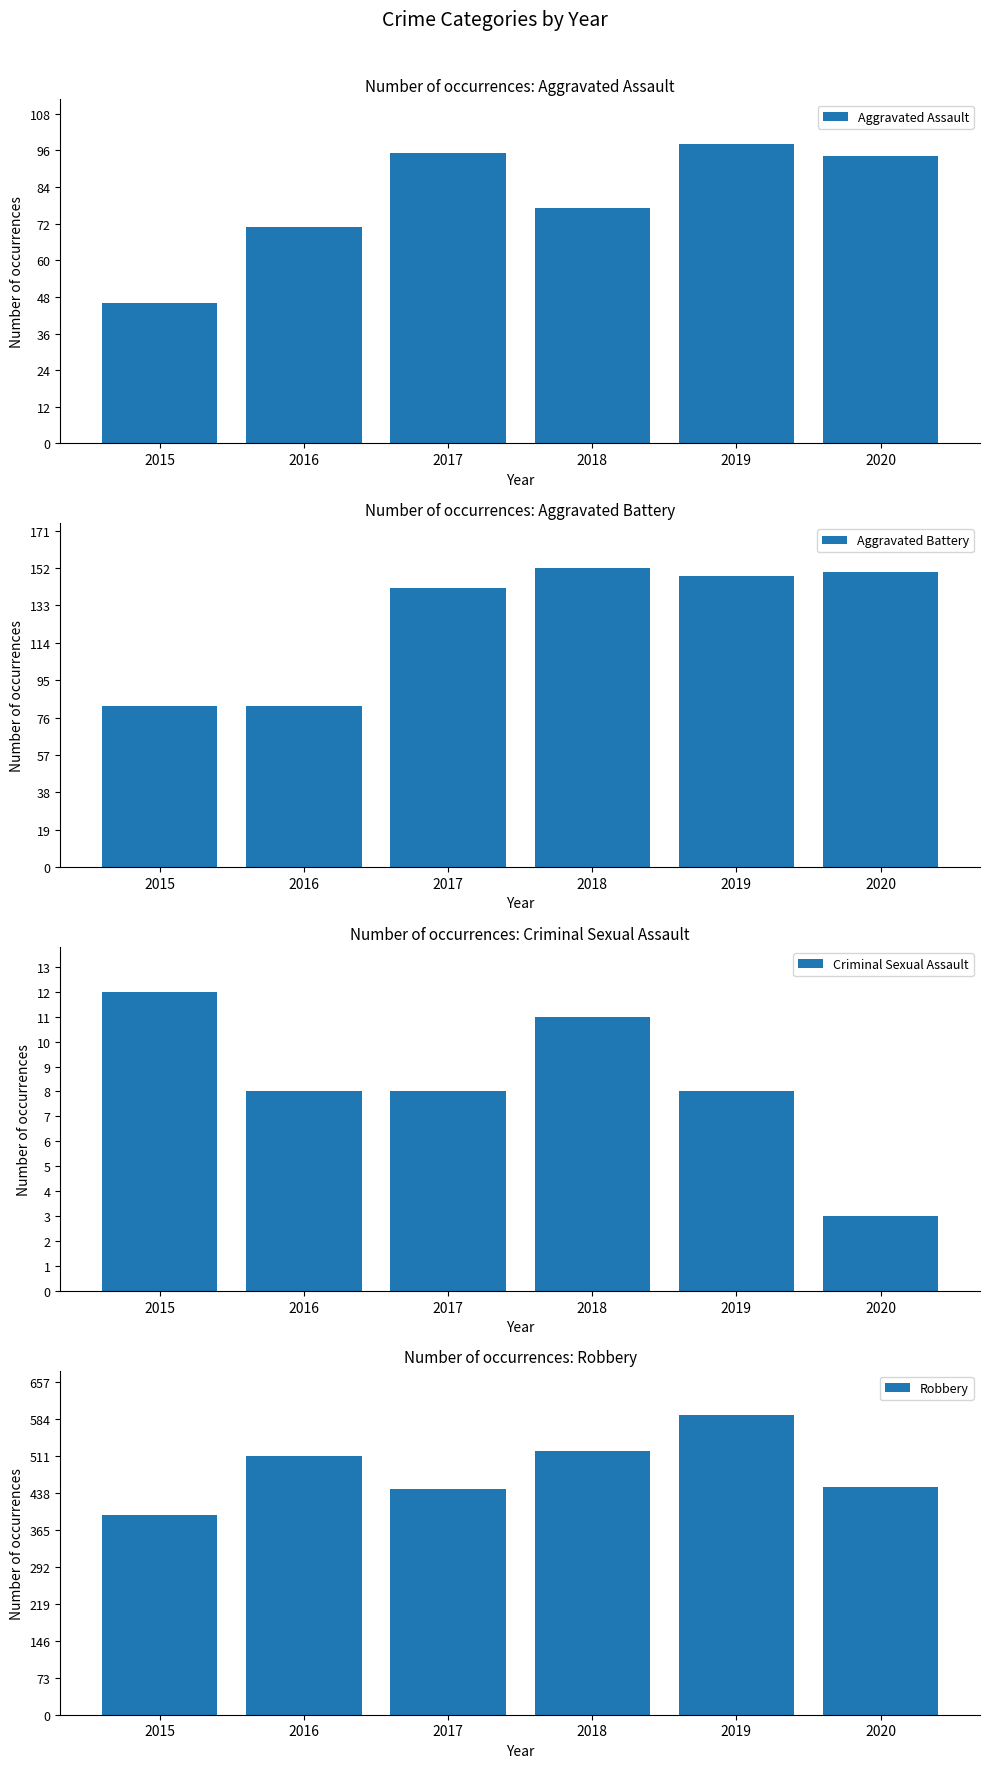

What is the value of the Aggravated Battery bar at the 6th from the left?

150